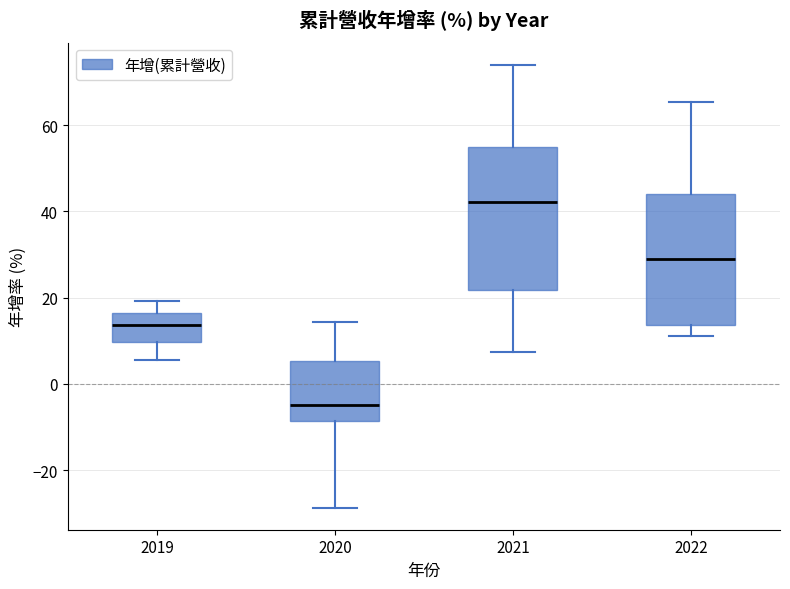

Where does the lower whisker of the box at x = 2021 end on the y-axis? The values are not printed on the chart, so give them approximately, as read against the axis.

8